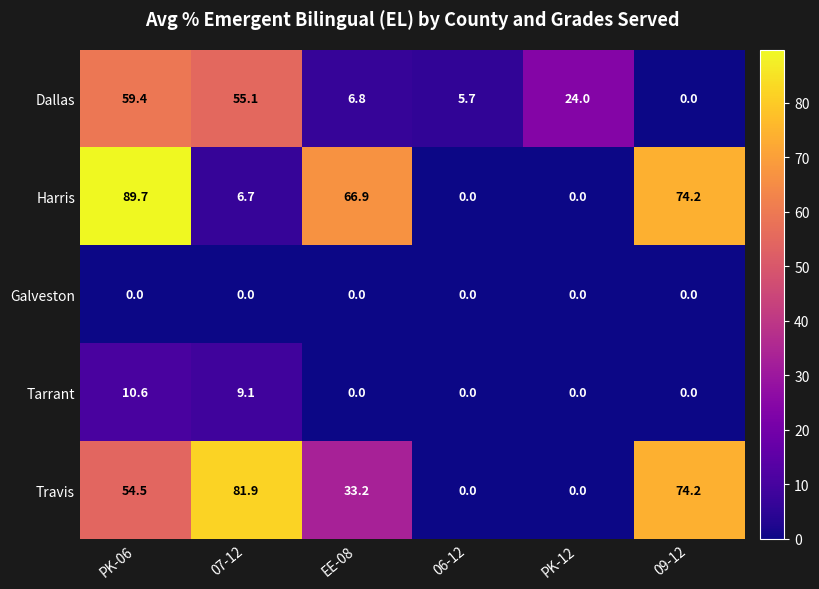

Rank the series by their maximum value, from lowest to highest.

Galveston, Tarrant, Dallas, Travis, Harris